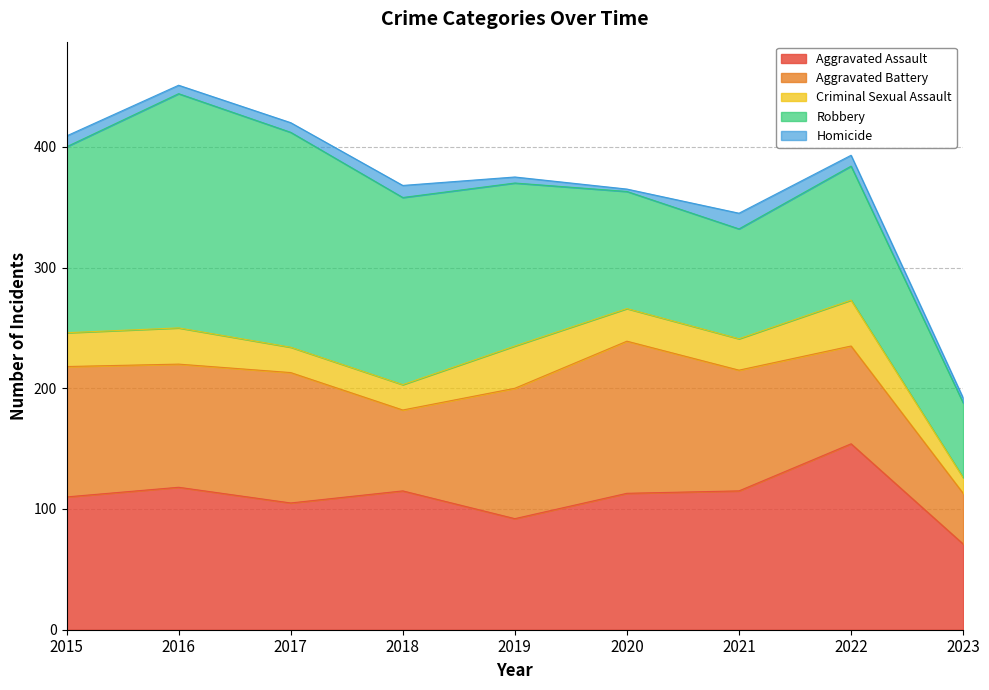

At which label does Aggravated Assault first exceed 113?

2016